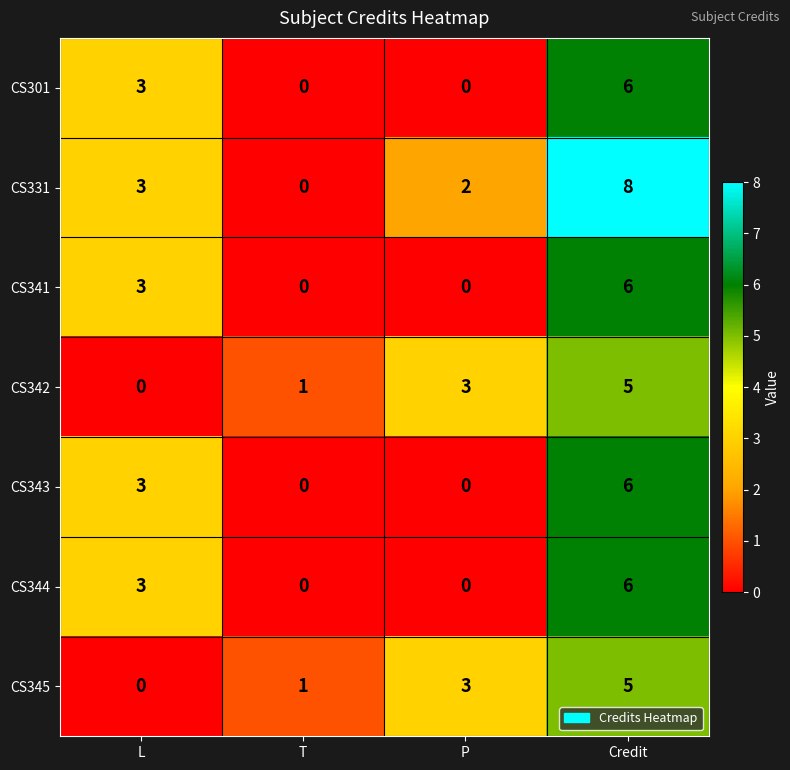

What is the sum of all CS342 values?

9